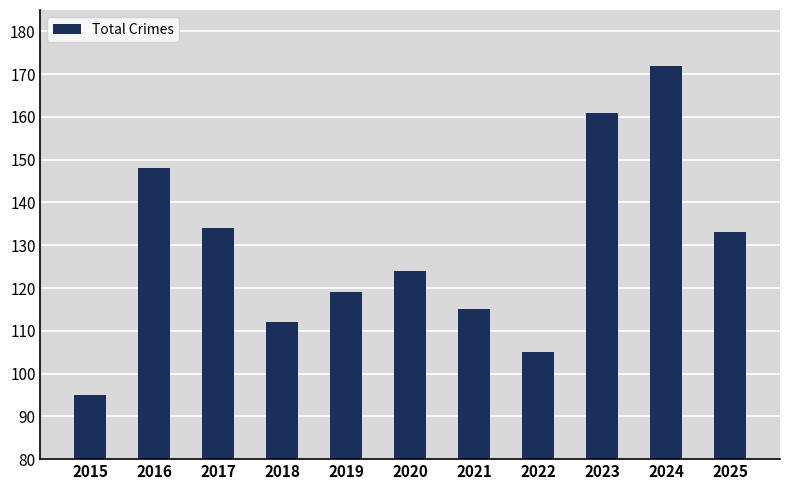

Reading left to right, what are all the values shown in this chart?

2015=95	2016=148	2017=134	2018=112	2019=119	2020=124	2021=115	2022=105	2023=161	2024=172	2025=133